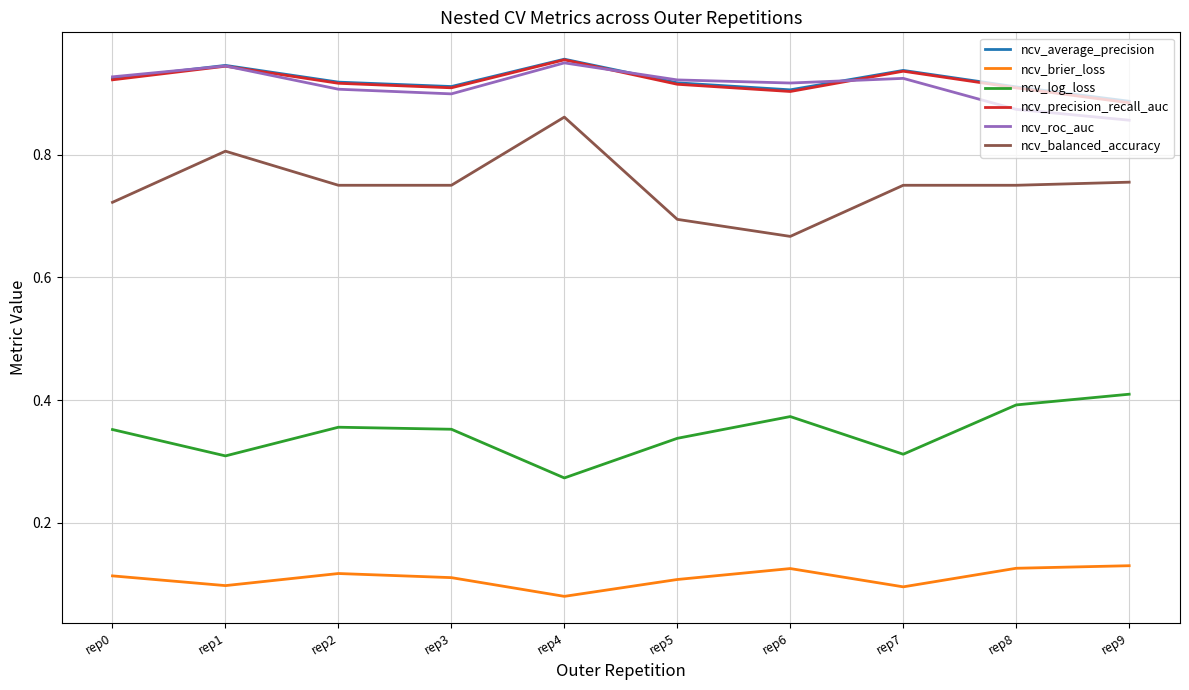

Which series has the widest spread of values?

ncv_balanced_accuracy